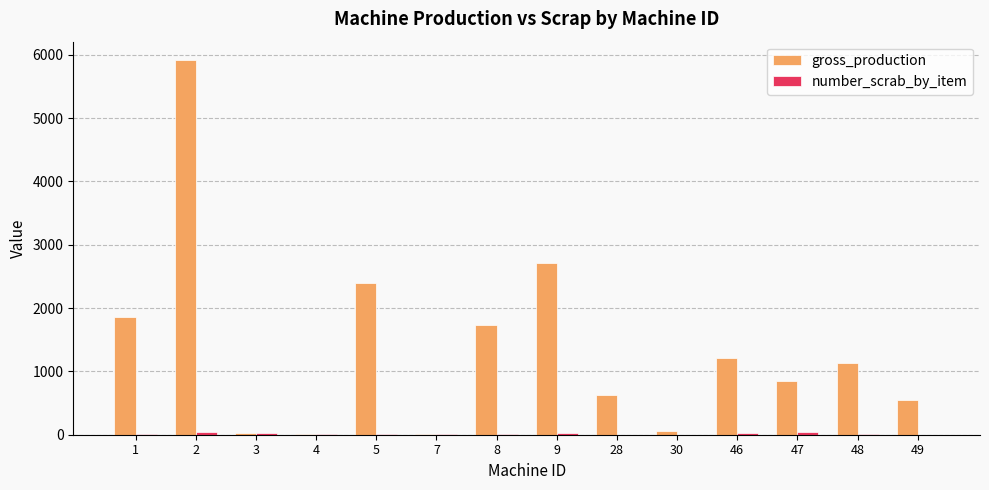

Which series changed the most between 2 and 30?

gross_production